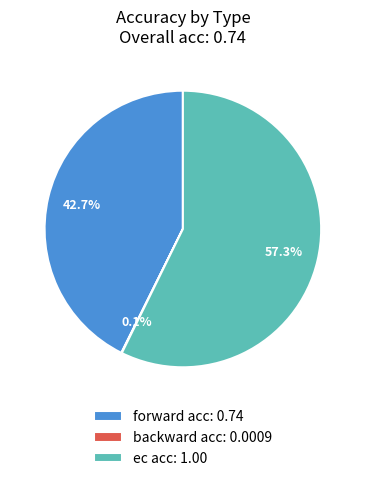

To the nearest percent, what percentage of the pie is forward?

43%